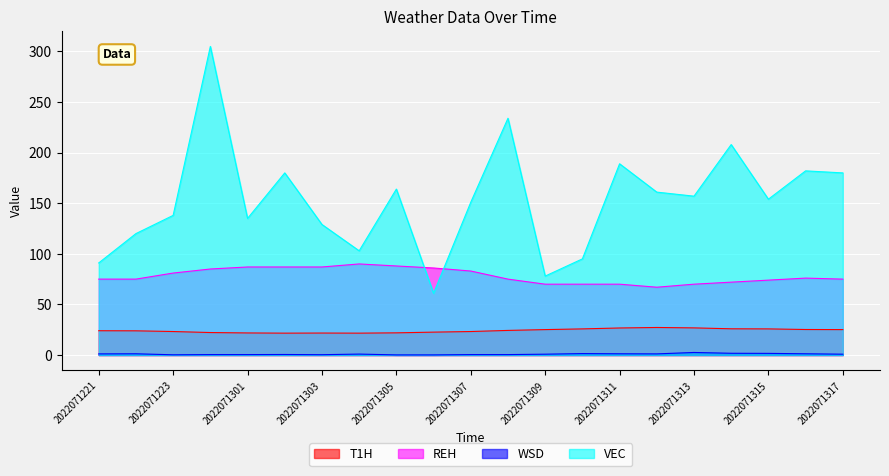

Count the number of data series in this chart.

4